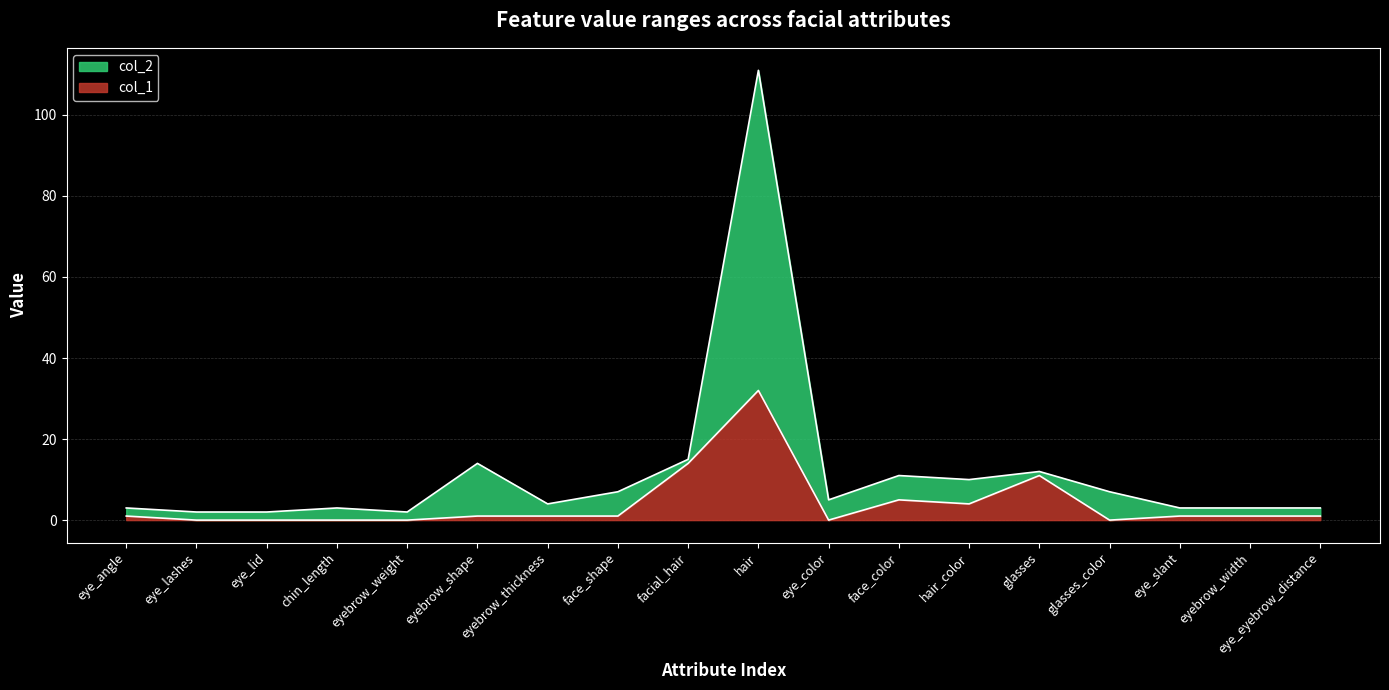

At which label does col_1 reach its peak?

hair